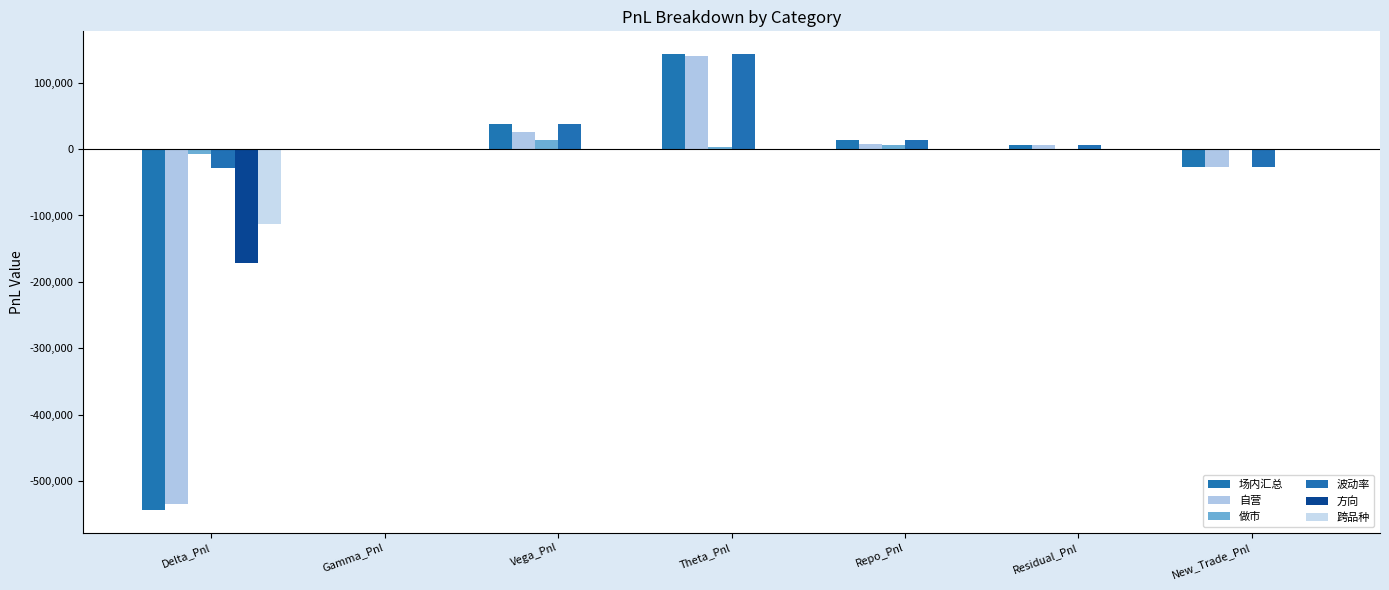

What are all the series names shown in the legend?

场内汇总, 自营, 做市, 波动率, 方向, 跨品种